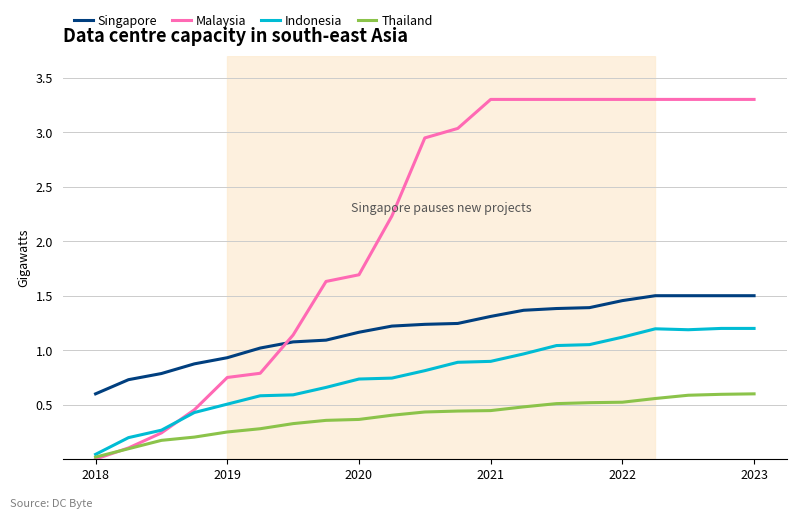

Rank the series by their average value, from lowest to highest.

Thailand, Indonesia, Singapore, Malaysia